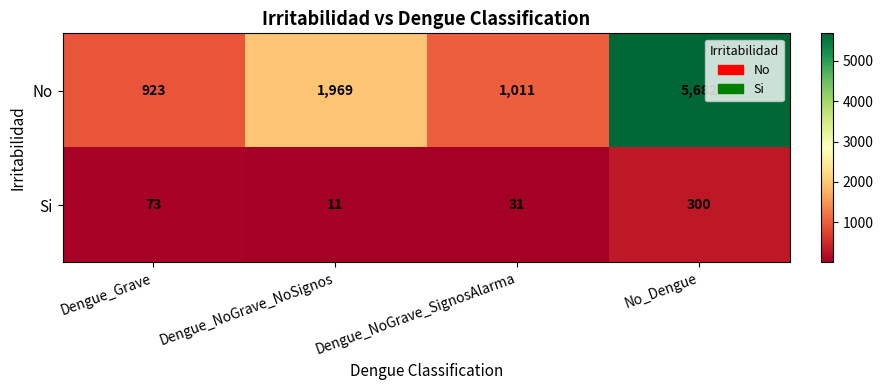

At which category is the sum across all series the highest?

No_Dengue